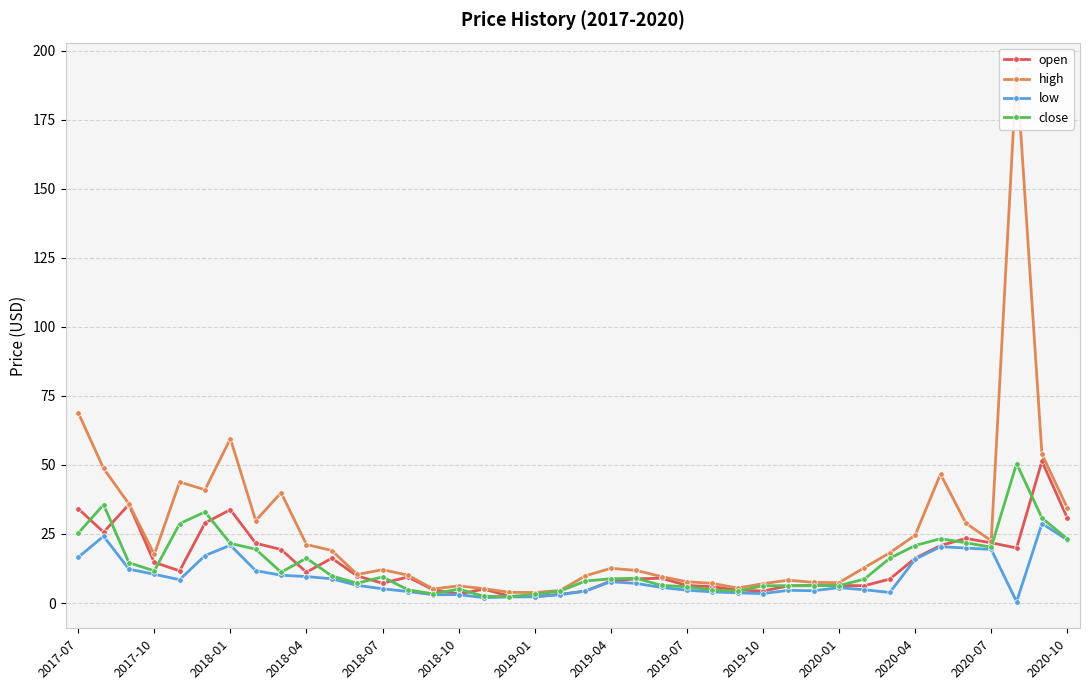

What is the maximum value for open?

51.3